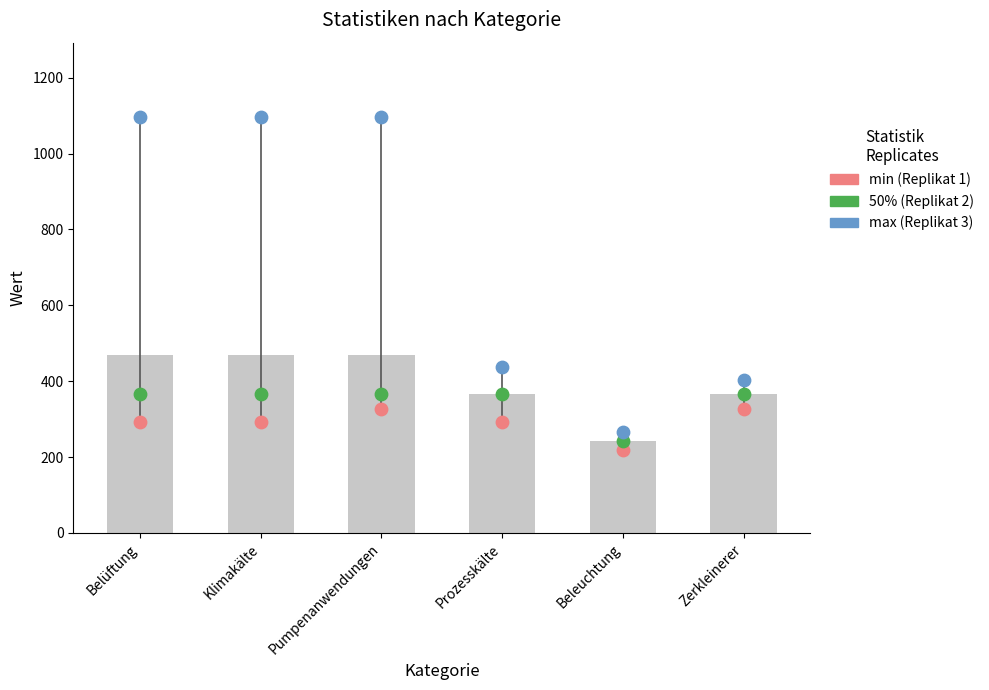

Is the value of Replikat 3 at Klimakälte greater than the value of Replikat 1 at Zerkleinerer?

Yes